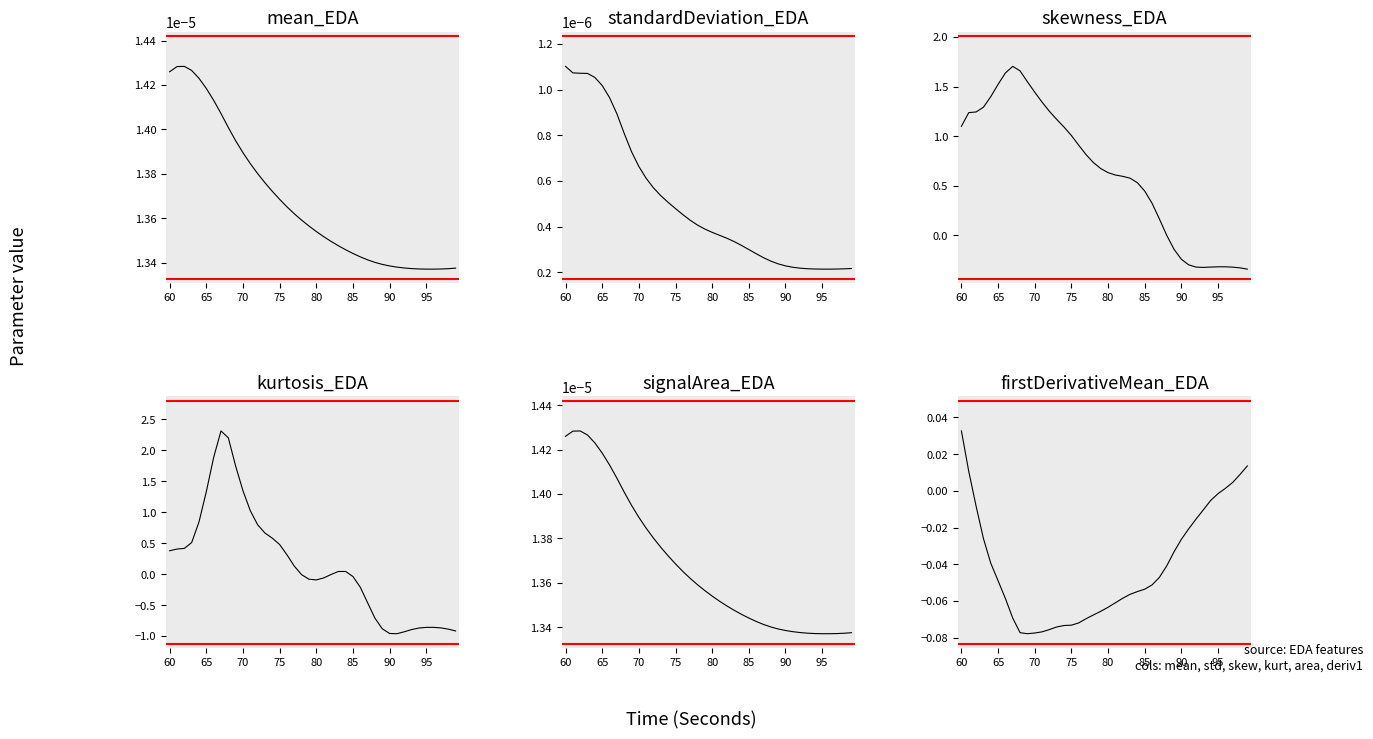

List the series in order of their peak value, highest first.

kurtosis_EDA, skewness_EDA, firstDerivativeMean_EDA, signalArea_EDA, mean_EDA, standardDeviation_EDA